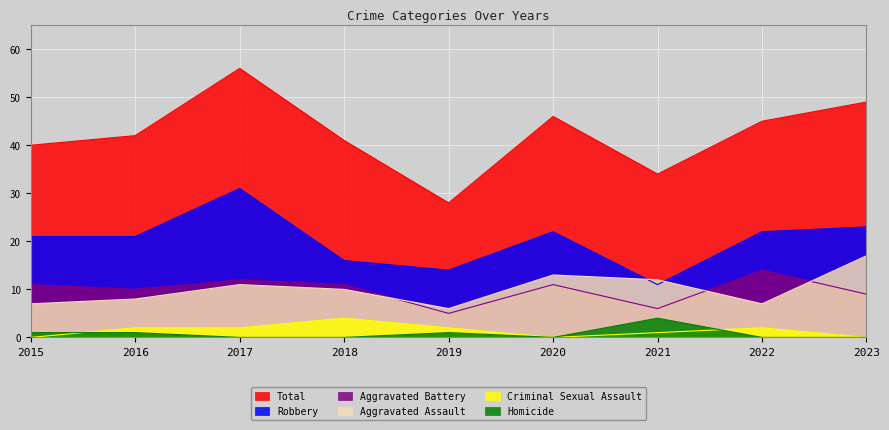

Is the value of Aggravated Battery at 2022 greater than the value of Homicide at 2015?

Yes